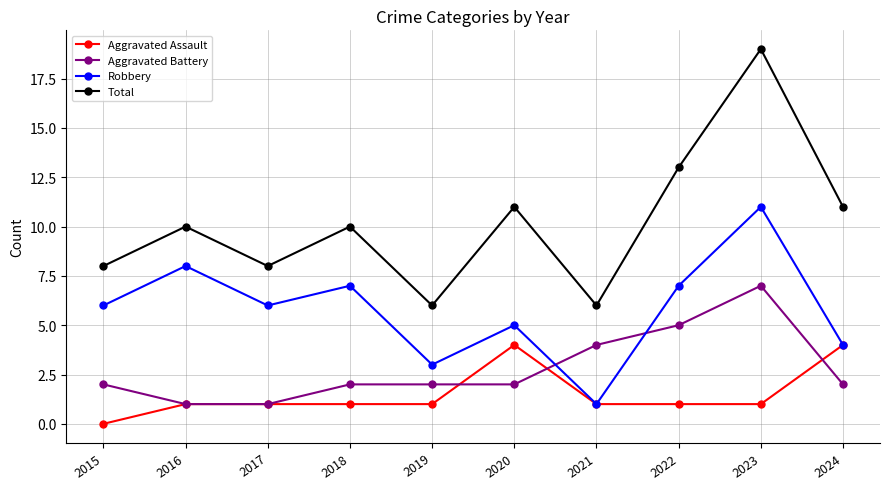

How many Robbery values are between 4 and 7?

6